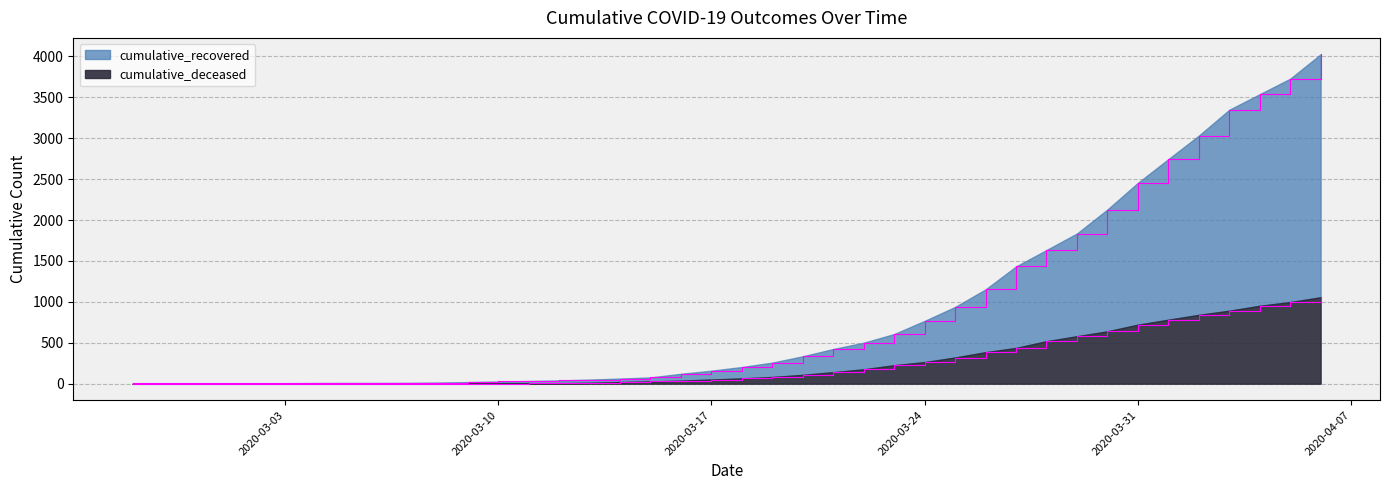

Reading left to right, extract all data points from this chart.

cumulative_recovered: 3	4	4	4	5	6	8	9	9	10	14	20	27	33	40	50	63	77	121	159	204	258	335	424	501	607	768	938	1153	1433	1634	1836	2129	2455	2745	3032	3348	3539	3728	4026
cumulative_deceased: 0	0	0	0	0	0	0	0	0	1	2	2	2	4	6	11	20	28	37	51	65	82	108	141	176	226	264	320	385	437	519	580	640	721	782	841	892	952	998	1056